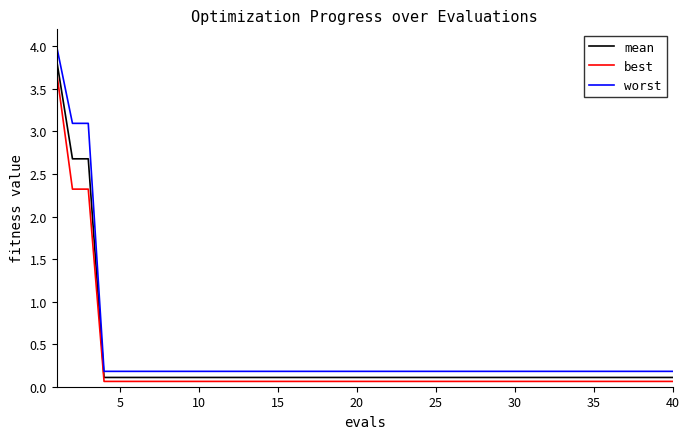

What is the greatest value displayed?

4.0